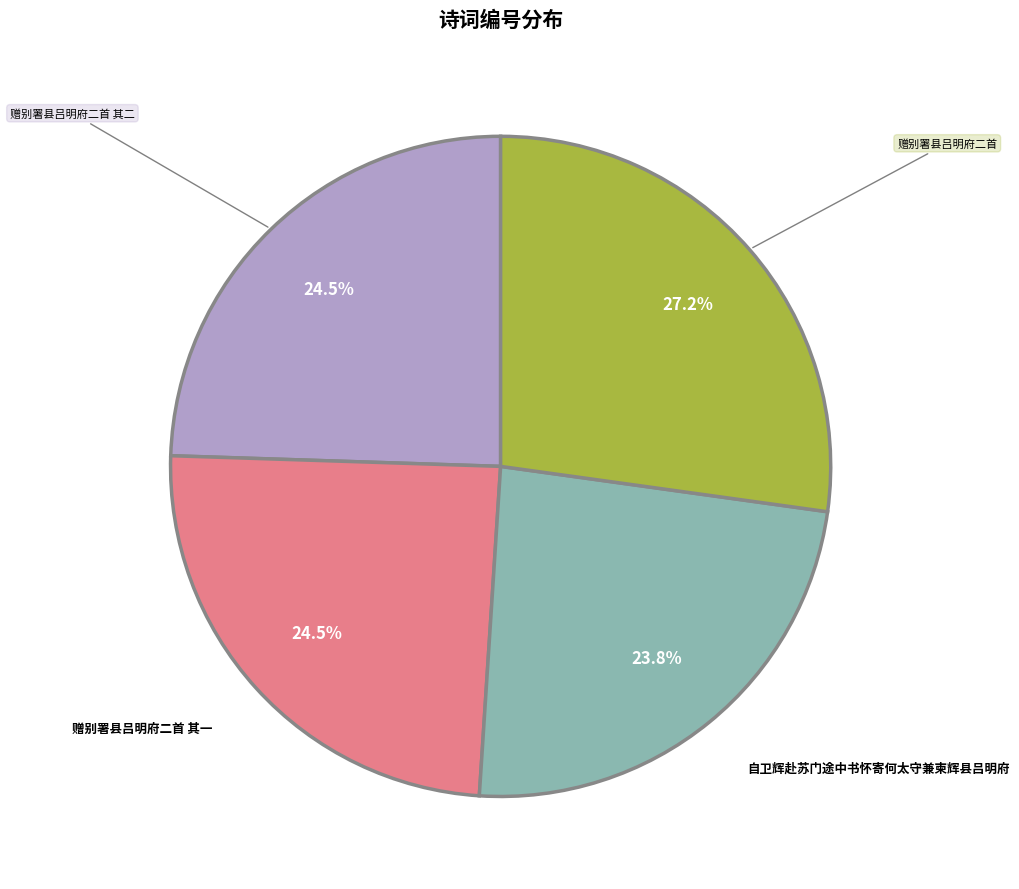

Does any single category account for the majority?

No